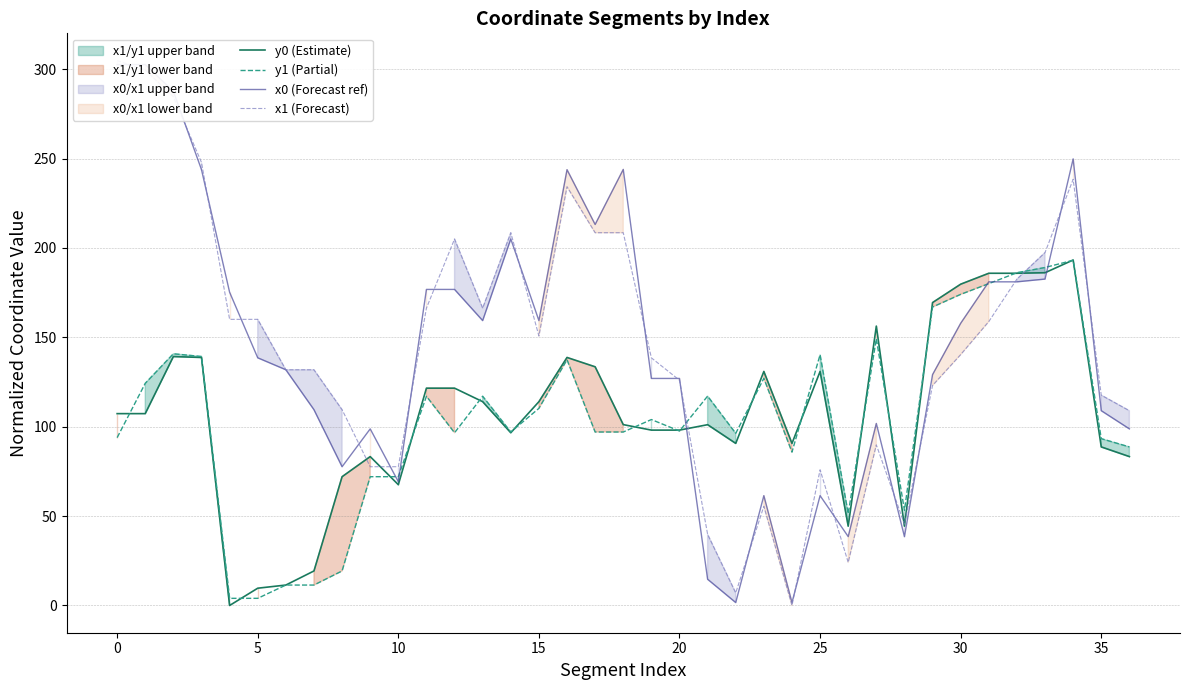

What is the difference between the second highest and second lowest values in the y1 (Partial) series?

185.1